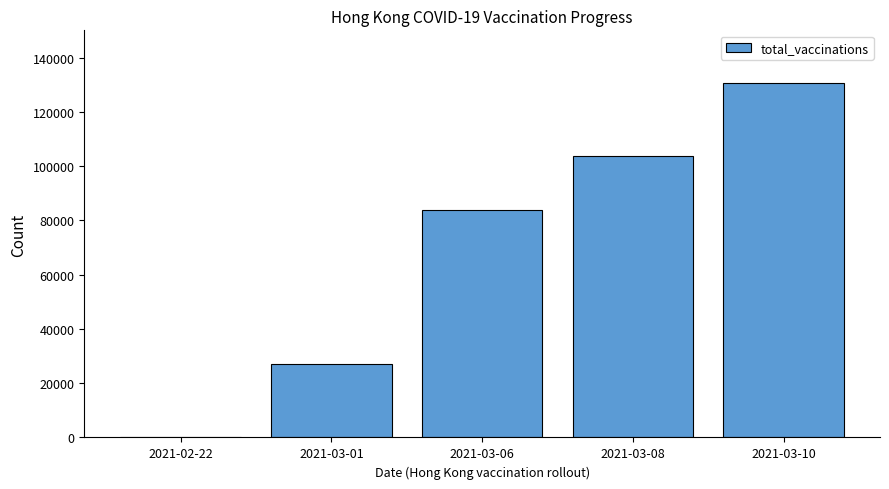

What is the ratio of the value at 2021-03-10 to the value at 2021-03-08?

1.3